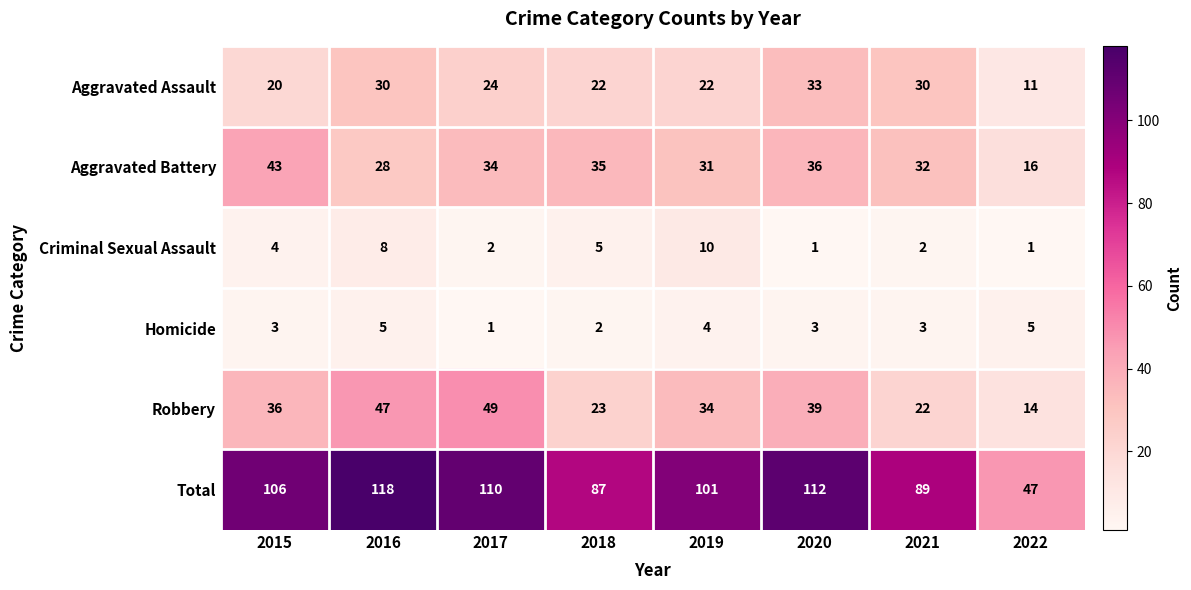

What is the spread (max minus min) of values at 2018?

85